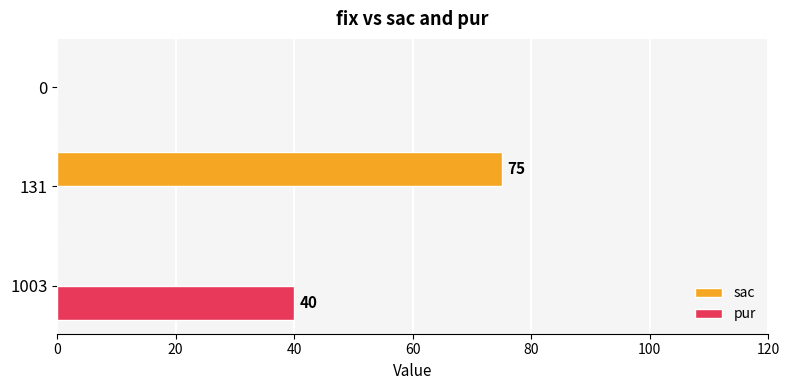

The value of sac at 131 is 37. True or false?

False